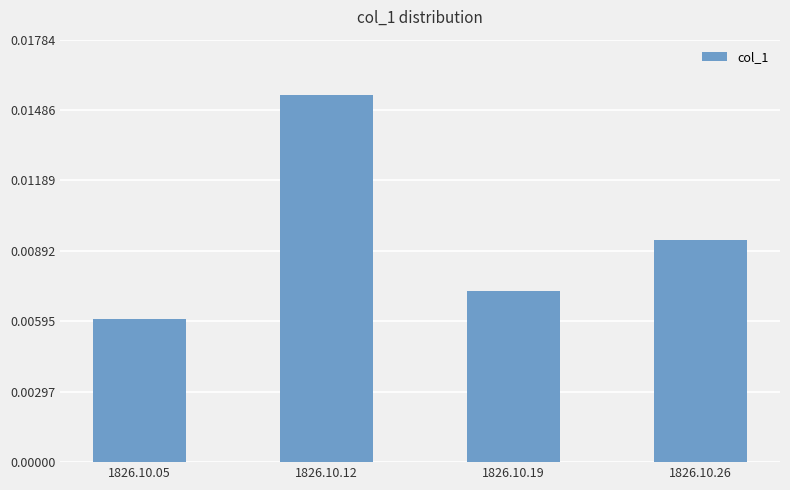

Rank the categories by value from highest to lowest.

1826.10.12, 1826.10.26, 1826.10.19, 1826.10.05